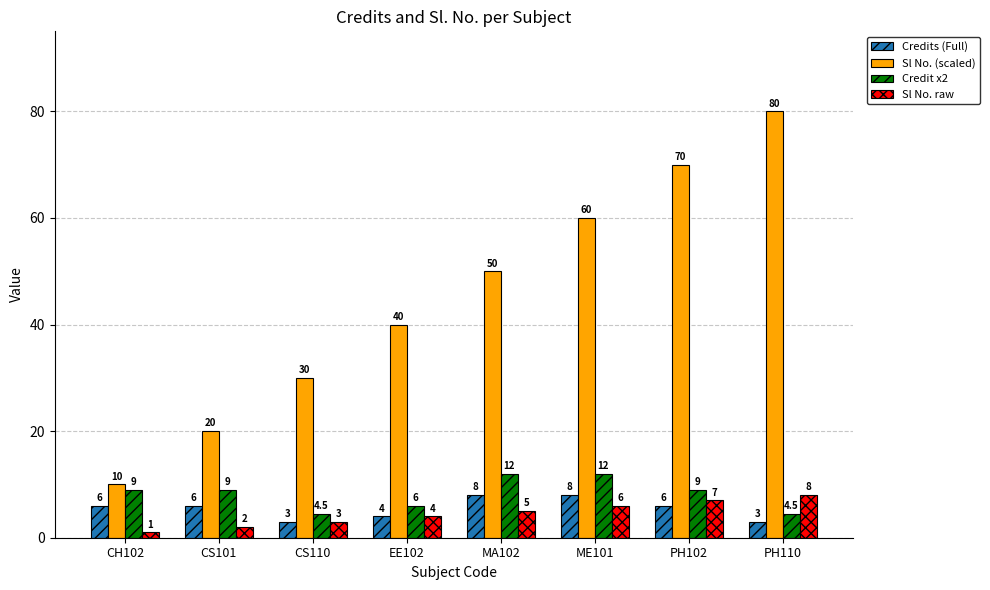

Is the value of Sl No. (scaled) at CS110 greater than the value of Sl No. raw at PH102?

Yes